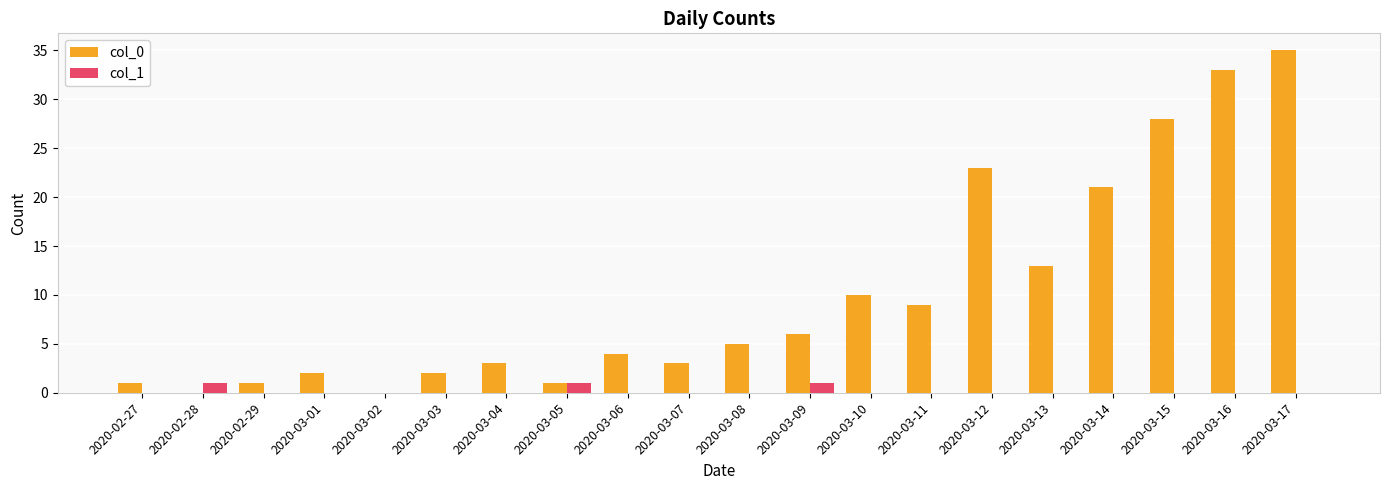

True or false: col_0 has a value of 50 at 2020-03-15.

False